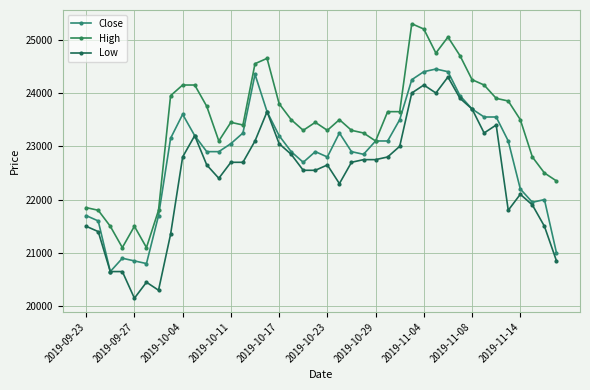

Where does the Low series first go above 22700?

2019-10-04